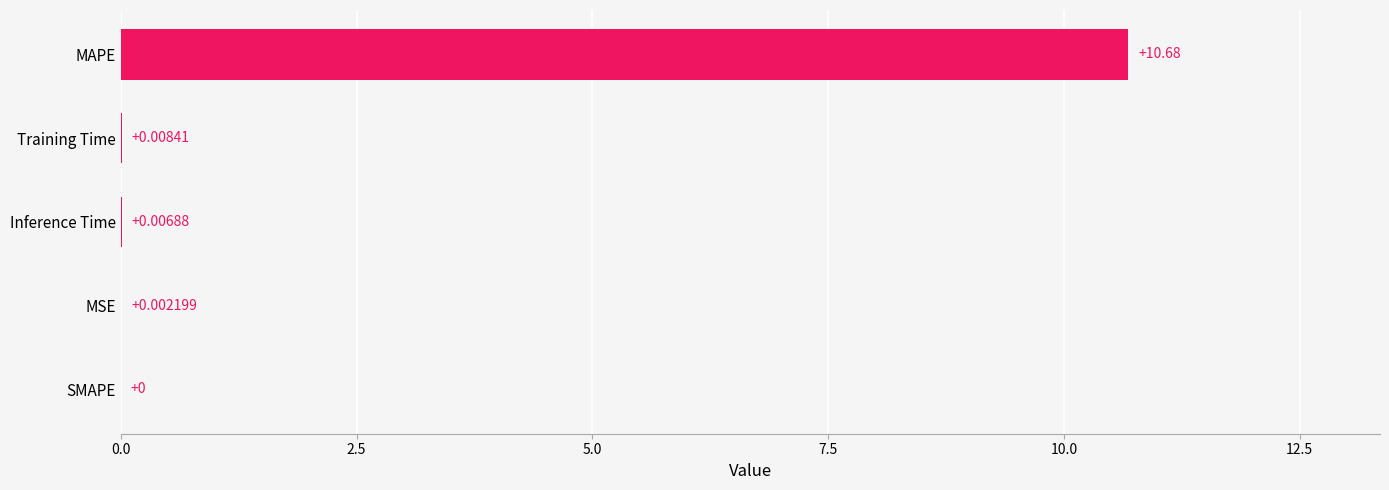

Which has a higher value, SMAPE or Inference Time?

Inference Time